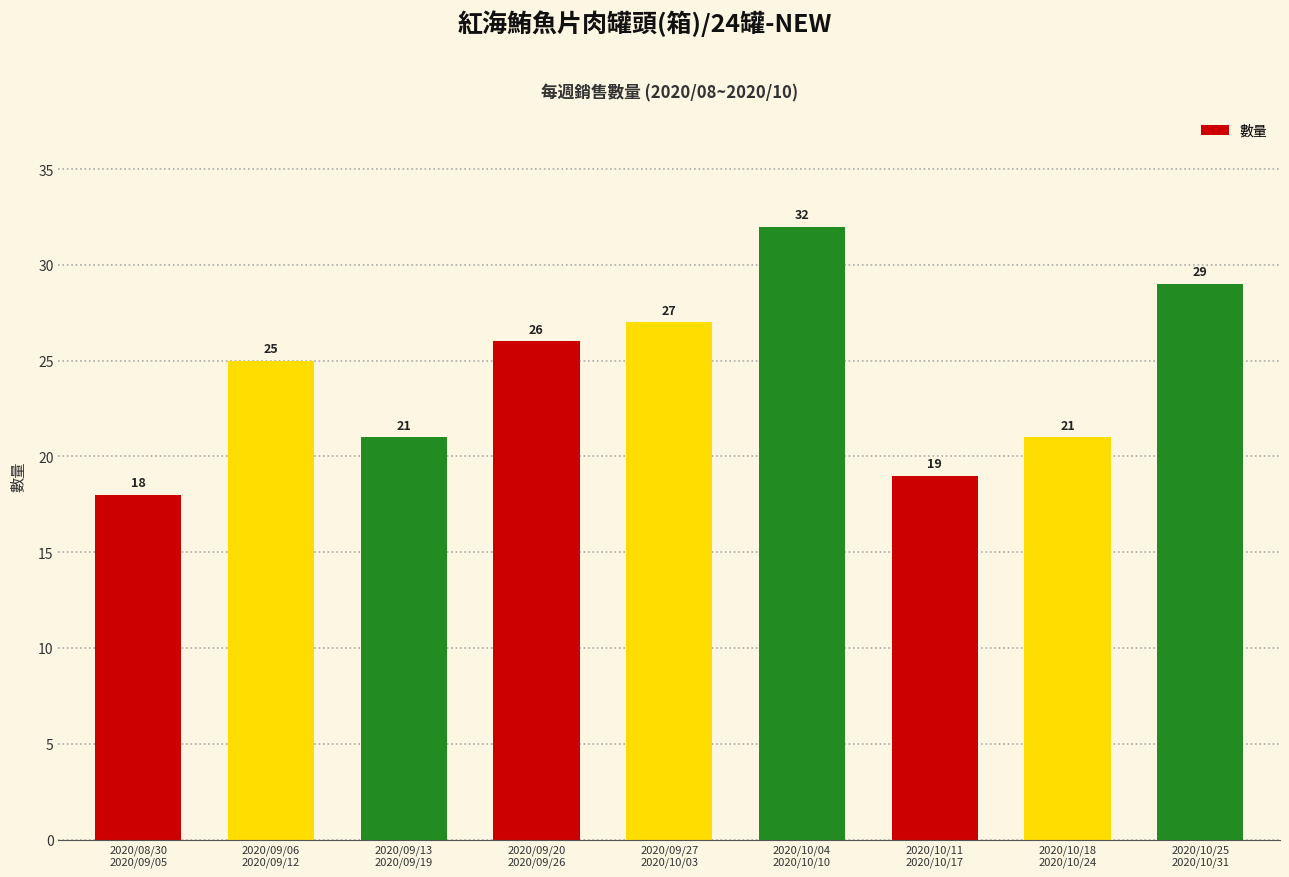

Reading right to left, what are all the values shown in this chart?

2020/10/25
2020/10/31=29	2020/10/18
2020/10/24=21	2020/10/11
2020/10/17=19	2020/10/04
2020/10/10=32	2020/09/27
2020/10/03=27	2020/09/20
2020/09/26=26	2020/09/13
2020/09/19=21	2020/09/06
2020/09/12=25	2020/08/30
2020/09/05=18